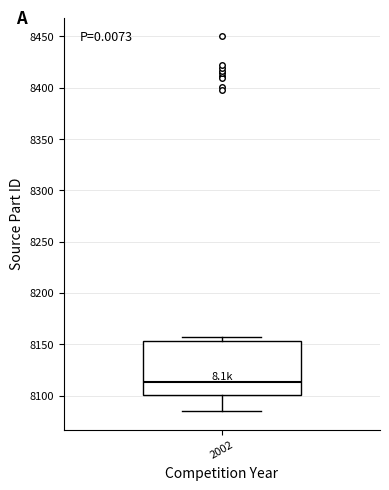

Transcribe this box plot: give where the median line is, the range the box spans, and where the two whiskers end, as read against the y-axis. The values are not printed on the chart, so give them approximately, as read against the axis.

median 8115, box 8100 to 8155, whiskers 8085 to 8155 (just above the box's upper edge)